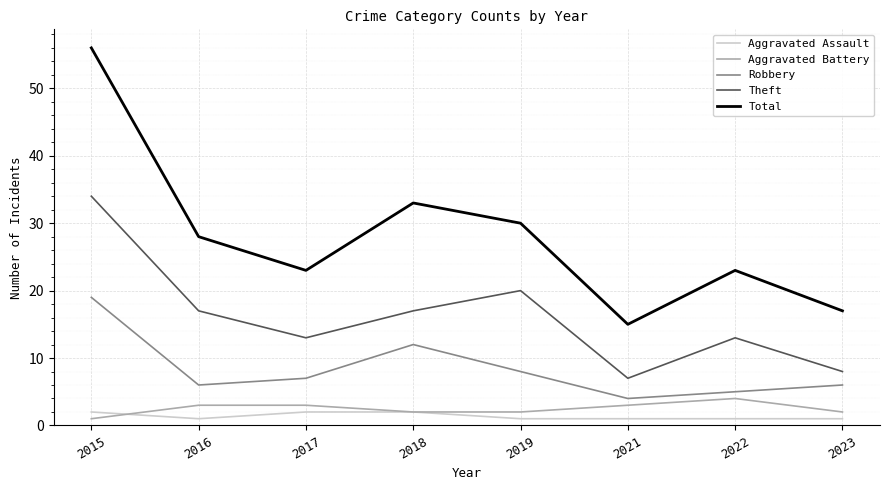

What is the difference between the maximum and minimum values in the Aggravated Battery series?

3